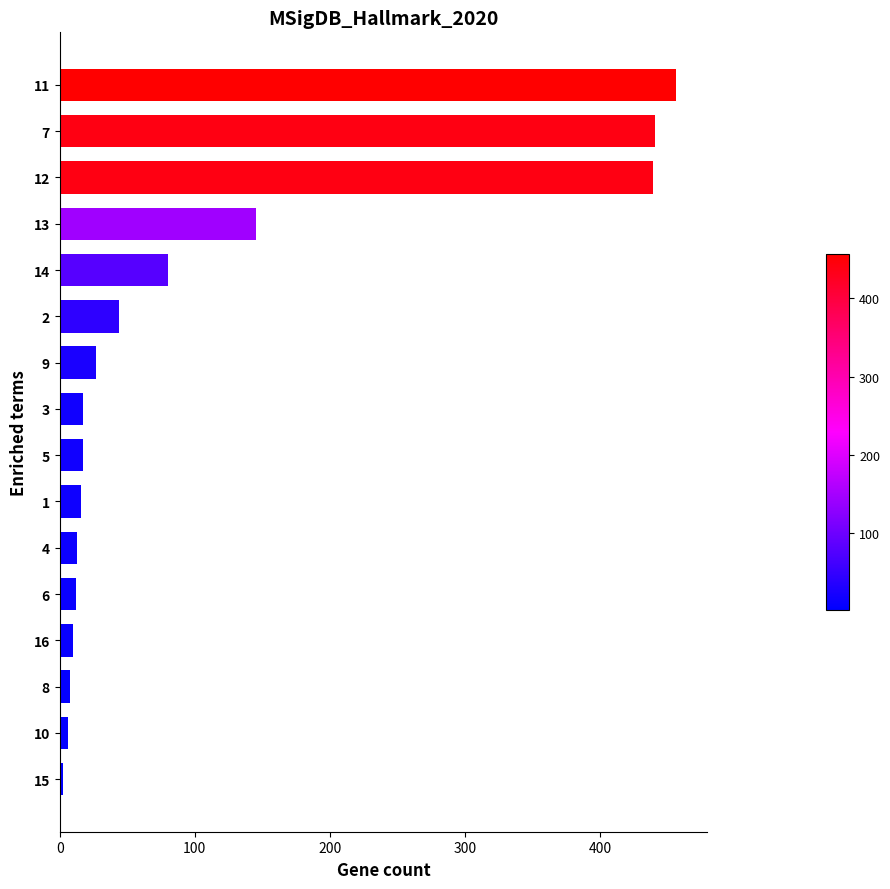

The chart shows a value of 6.5 at 10. True or false?

True